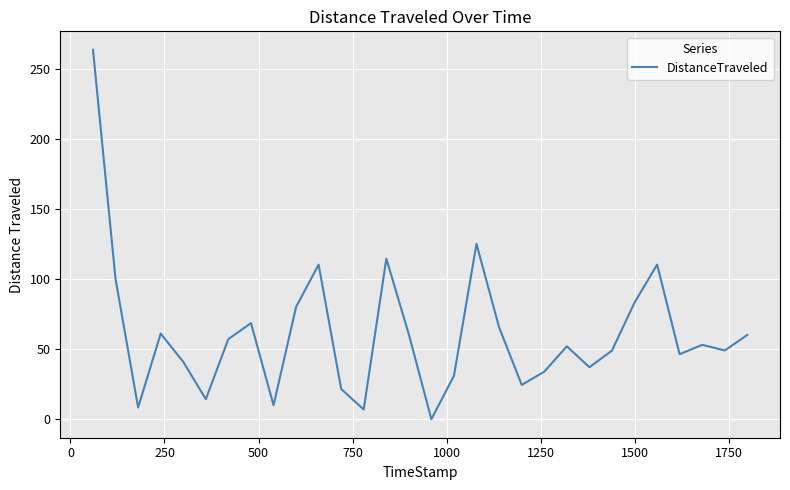

What is the maximum value shown in the chart?

263.5